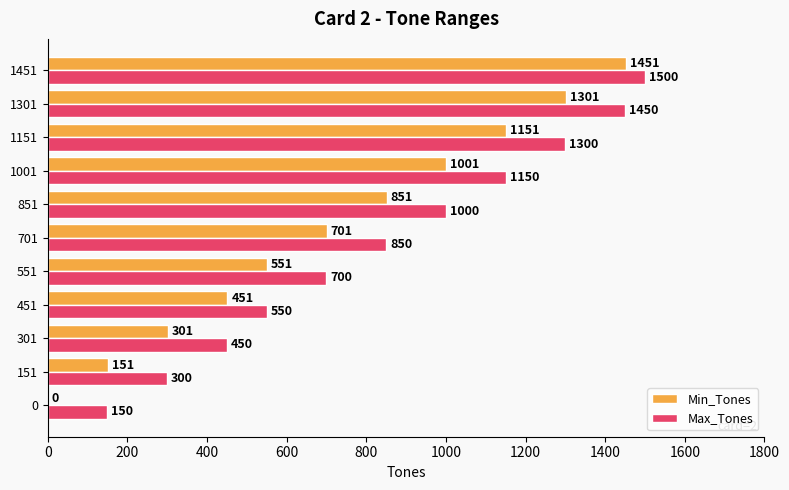

Is the value of Max_Tones at 1451 greater than the value of Min_Tones at 301?

Yes